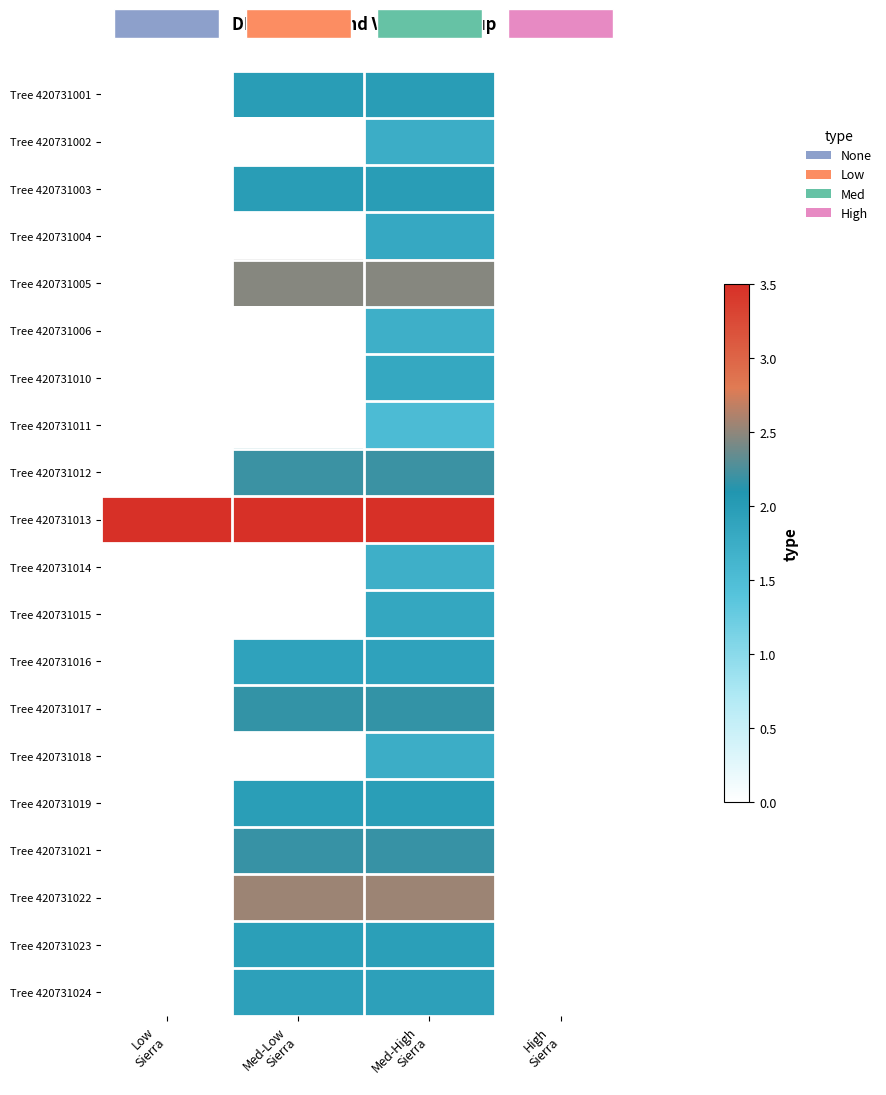

Is the value of Tree 420731002 at Med-High Sierra greater than the value of Tree 420731010 at Med-Low Sierra?

No